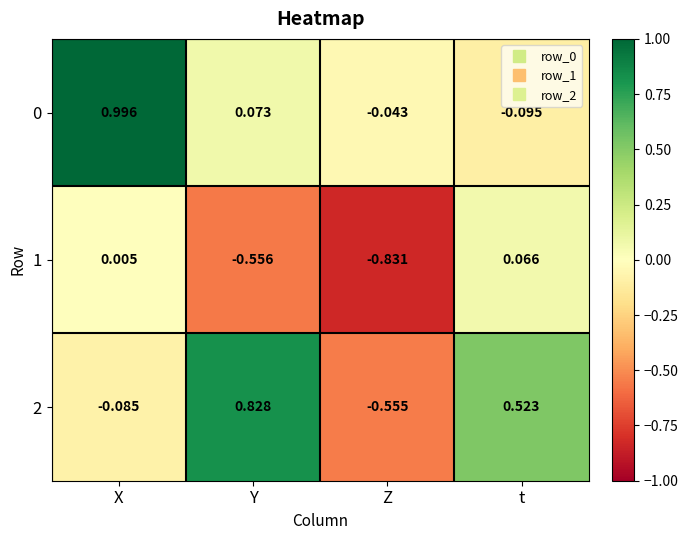

At how many categories does at least one series exceed 0?

3